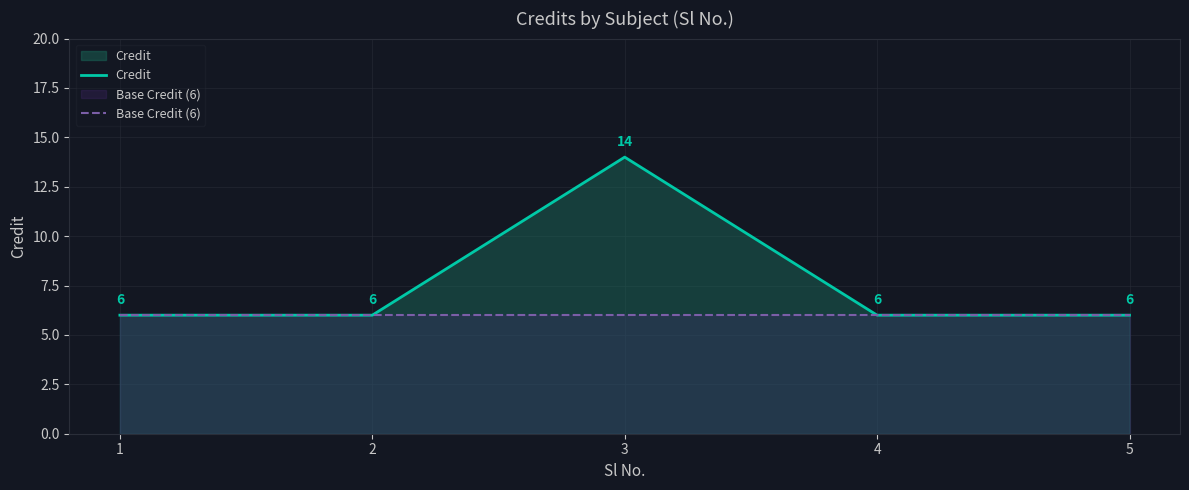

What is the value of the Credit point at the 4th from the left?

6